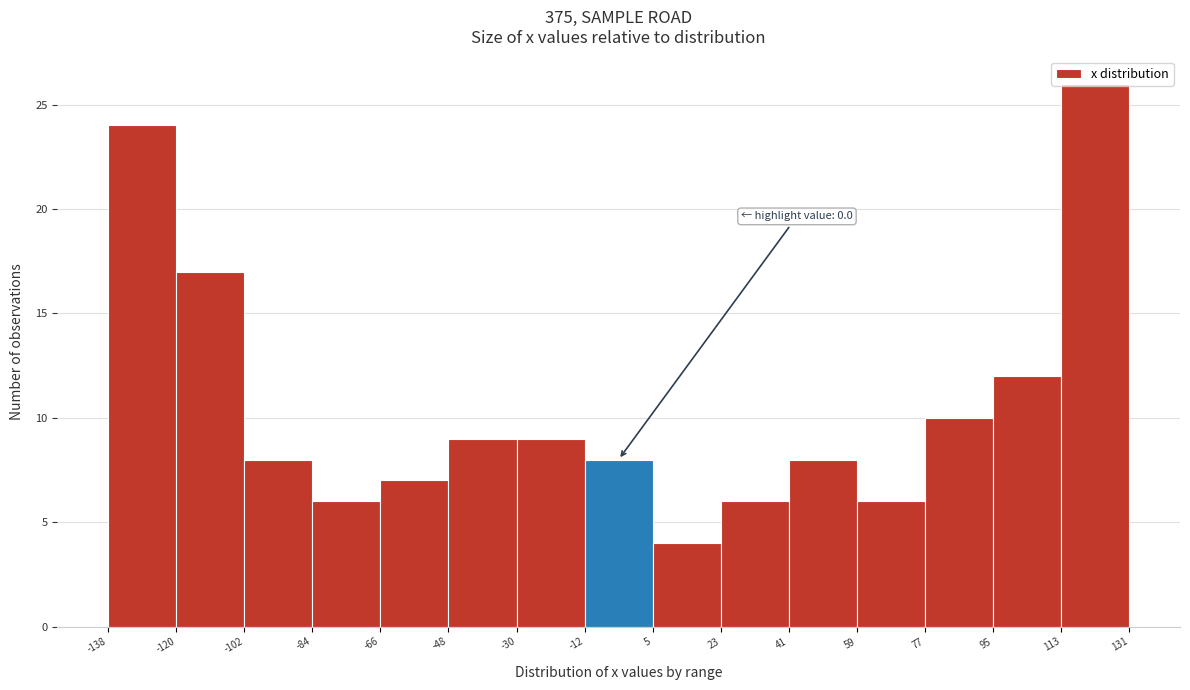

Over which range of the x-axis is the bar tallest?

113 to 131